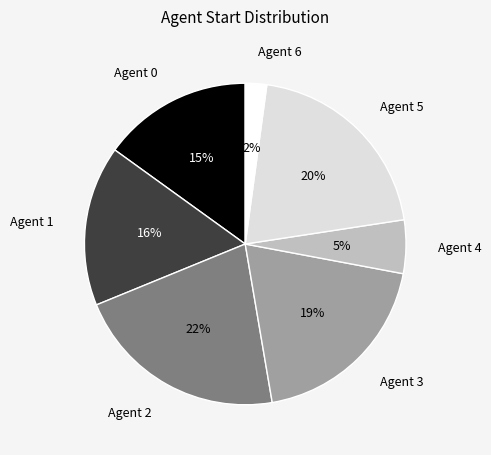

Do Agent 0 and Agent 2 together represent more than half of the pie?

No